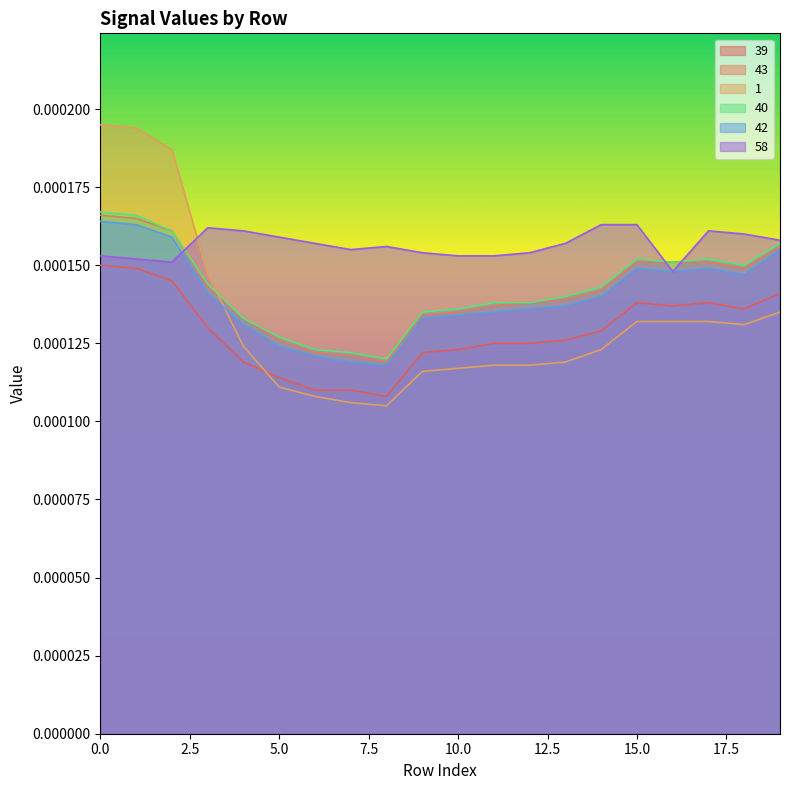

True or false: 39 and 43 cross at least once.

False